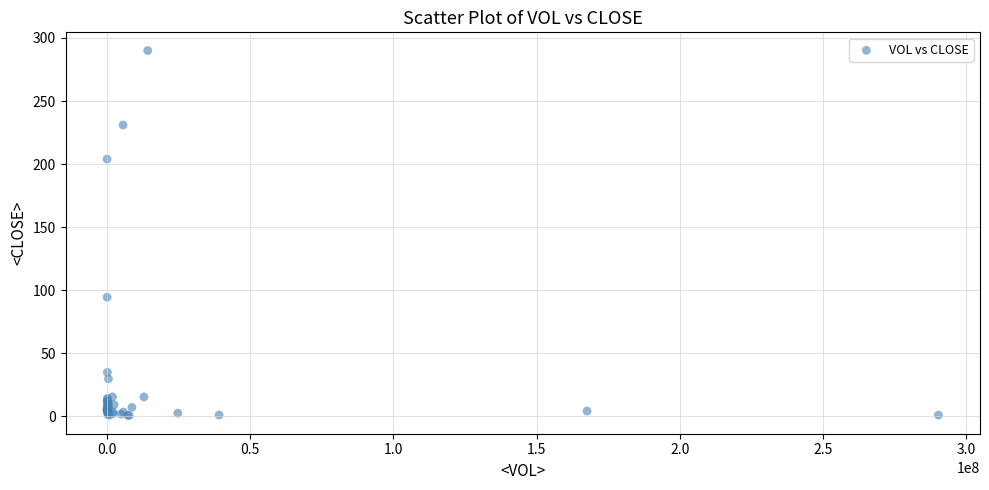

What Y value in the scatter plot is closest to 145?

94.5